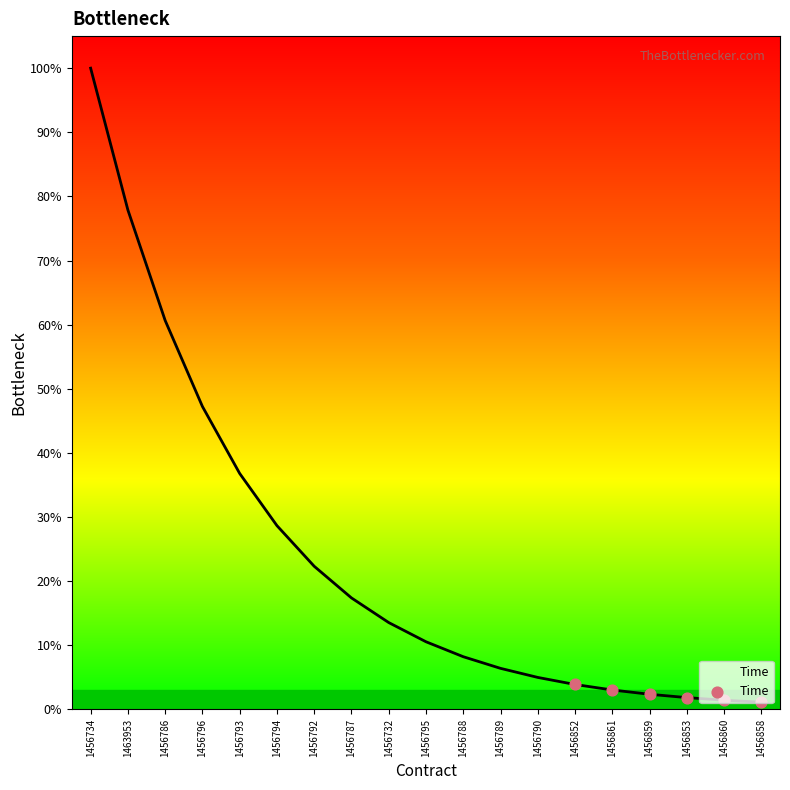

What is the change in value from 1463953 to 1456793?

-41.1